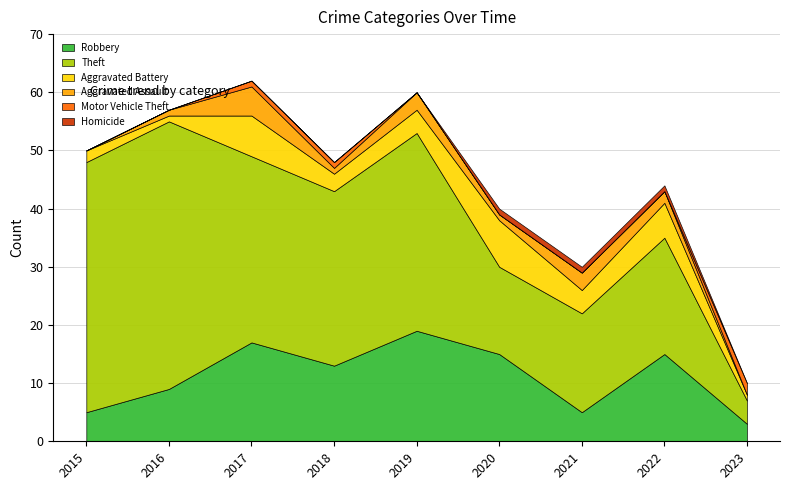

How many lines are shown in the chart?

6